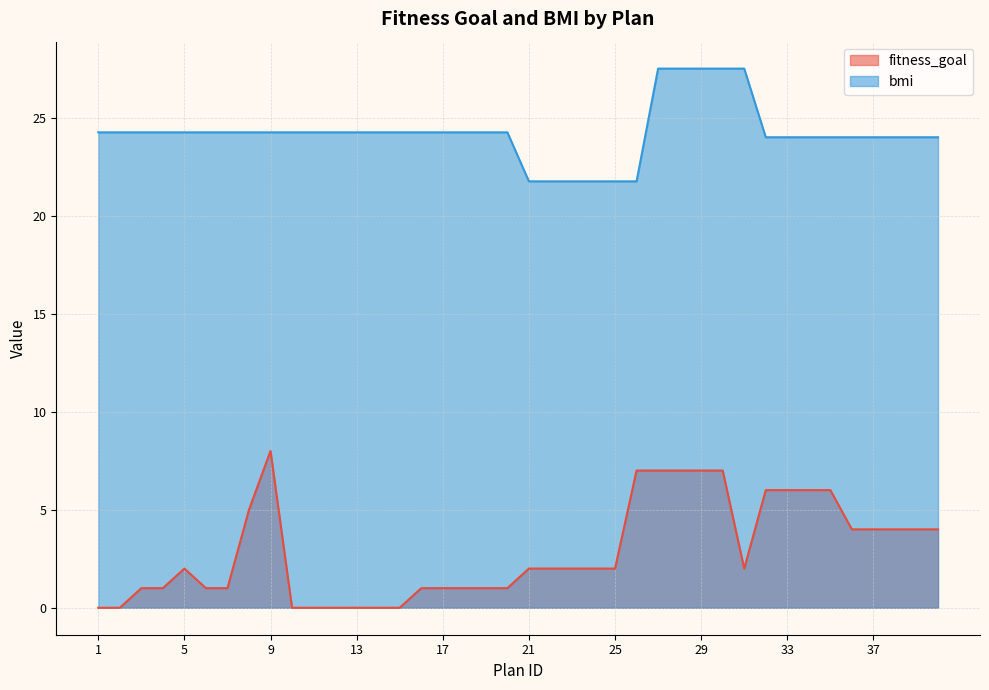

Reading left to right, extract all data points from this chart.

fitness_goal: 1=0.0	2=0.0	3=1.0	4=1.0	5=2.0	6=1.0	7=1.0	8=5.0	9=8.0	10=0.0	11=0.0	12=0.0	13=0.0	14=0.0	15=0.0	16=1.0	17=1.0	18=1.0	19=1.0	20=1.0	21=2.0	22=2.0	23=2.0	24=2.0	25=2.0	26=7.0	27=7.0	28=7.0	29=7.0	30=7.0	31=2.0	32=6.0	33=6.0	34=6.0	35=6.0	36=4.0	37=4.0	38=4.0	39=4.0	40=4.0
bmi: 1=24.2	2=24.2	3=24.2	4=24.2	5=24.2	6=24.2	7=24.2	8=24.2	9=24.2	10=24.2	11=24.2	12=24.2	13=24.2	14=24.2	15=24.2	16=24.2	17=24.2	18=24.2	19=24.2	20=24.2	21=21.8	22=21.8	23=21.8	24=21.8	25=21.8	26=21.8	27=27.5	28=27.5	29=27.5	30=27.5	31=27.5	32=24.0	33=24.0	34=24.0	35=24.0	36=24.0	37=24.0	38=24.0	39=24.0	40=24.0